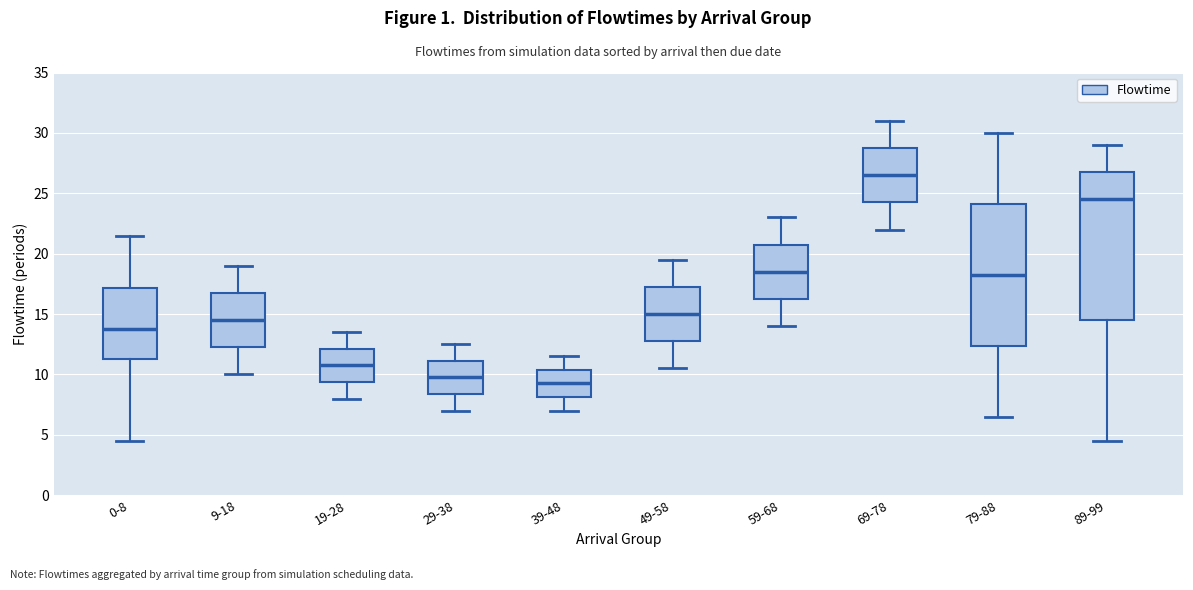

Reading left to right, transcribe this box plot: for each box, give where its median line is, the range the box spans, and where its two whiskers end, as read against the y-axis. The values are not printed on the chart, so give them approximately, as read against the axis.

0-8: median 14.0, box 11.5 to 17.0, whiskers 4.5 to 21.5
9-18: median 14.5, box 12.5 to 17.0, whiskers 10.0 to 19.0
19-28: median 11.0, box 9.5 to 12.0, whiskers 8.0 to 13.5
29-38: median 10.0, box 8.5 to 11.0, whiskers 7.0 to 12.5
39-48: median 9.5, box 8.0 to 10.5, whiskers 7.0 to 11.5
49-58: median 15.0, box 13.0 to 17.5, whiskers 10.5 to 19.5
59-68: median 18.5, box 16.5 to 21.0, whiskers 14.0 to 23.0
69-78: median 26.5, box 24.5 to 29.0, whiskers 22.0 to 31.0
79-88: median 18.5, box 12.5 to 24.0, whiskers 6.5 to 30.0
89-99: median 24.5, box 14.5 to 27.0, whiskers 4.5 to 29.0